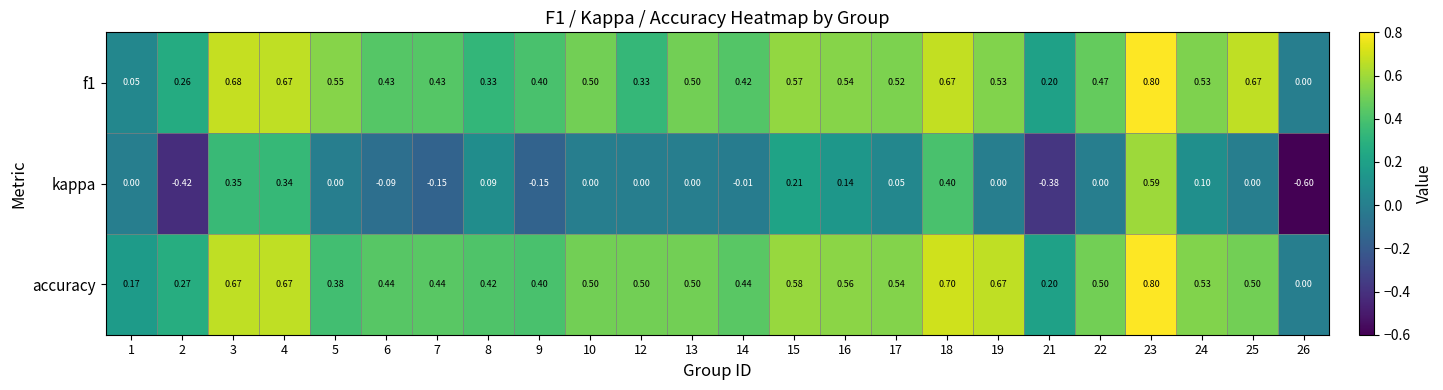

Which series has the widest spread of values?

kappa